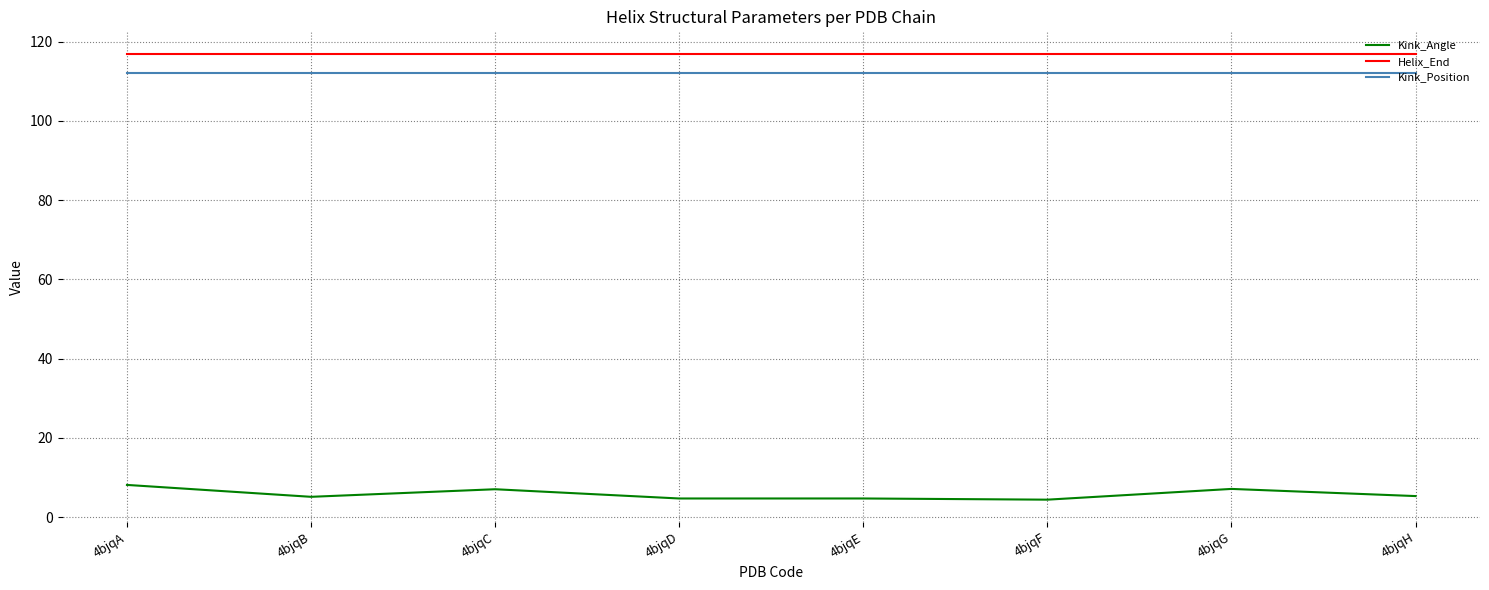

Is the value of Kink_Angle at 4bjqF greater than the value of Helix_End at 4bjqD?

No